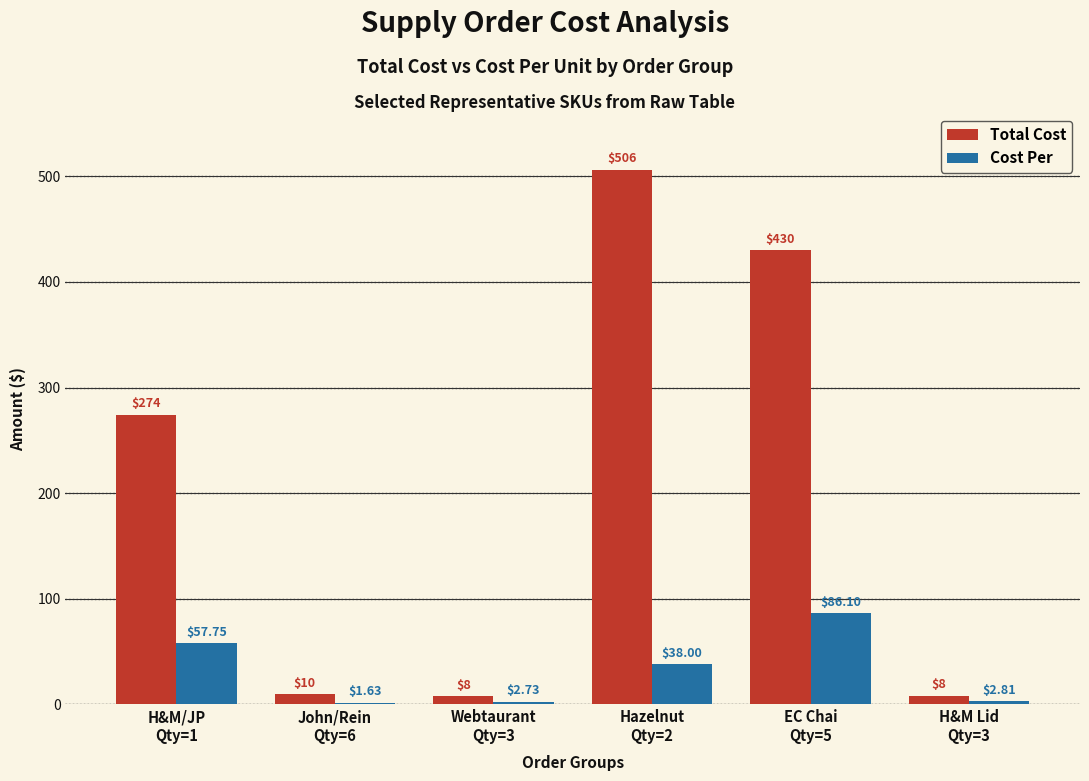

At which label does Cost Per first exceed 38?

H&M/JP
Qty=1